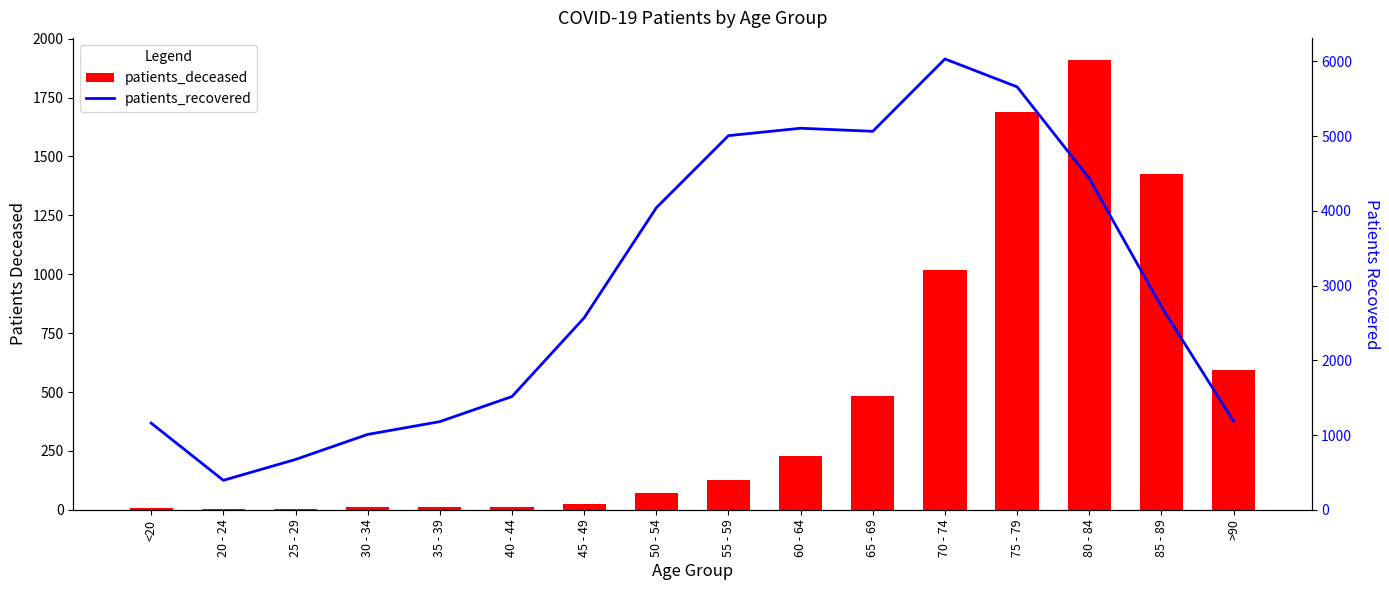

What is the value of the patients_deceased bar at the 13th from the left?

1687